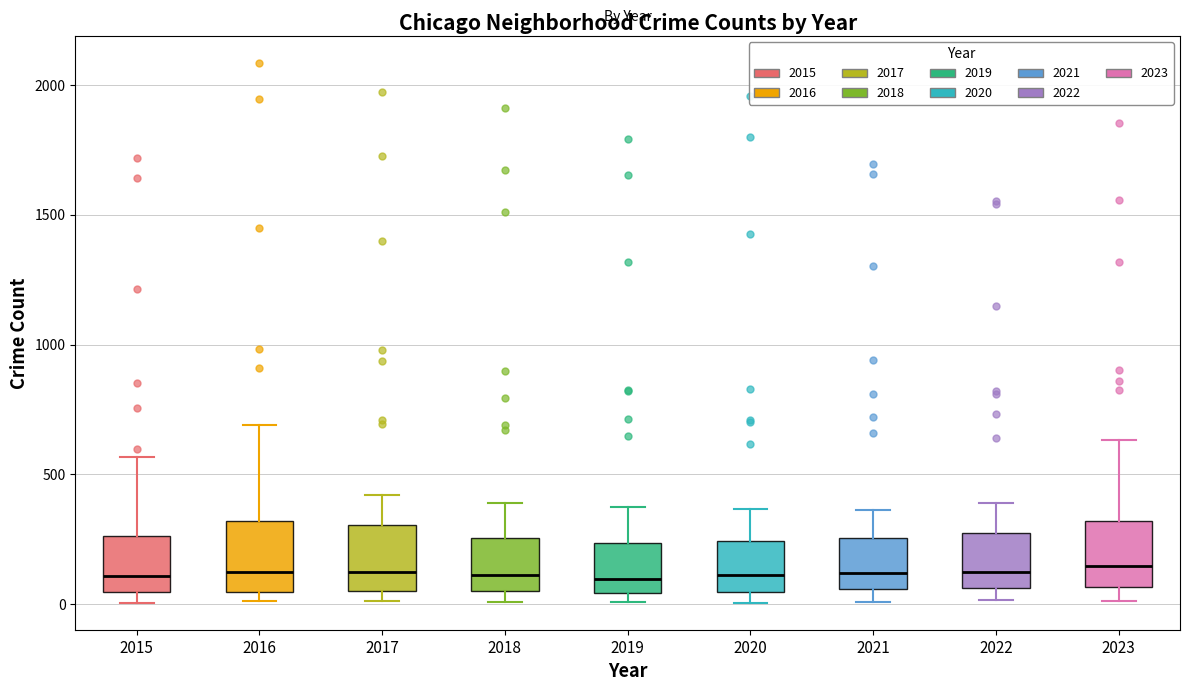

Reading left to right, read every box against the y-axis: the position of its median line, the range the box covers, and the ends of its whiskers. The values are not printed on the chart, so give them approximately, as read against the axis.

2015: median 100, box 50 to 250, whiskers 0 to 550
2016: median 150, box 50 to 300, whiskers 0 to 700
2017: median 100, box 50 to 300, whiskers 0 to 400
2018: median 100, box 50 to 250, whiskers 0 to 400
2019: median 100, box 50 to 250, whiskers 0 to 400
2020: median 100, box 50 to 250, whiskers 0 to 350
2021: median 100, box 50 to 250, whiskers 0 to 350
2022: median 100, box 50 to 250, whiskers 0 to 400
2023: median 150, box 50 to 300, whiskers 0 to 650